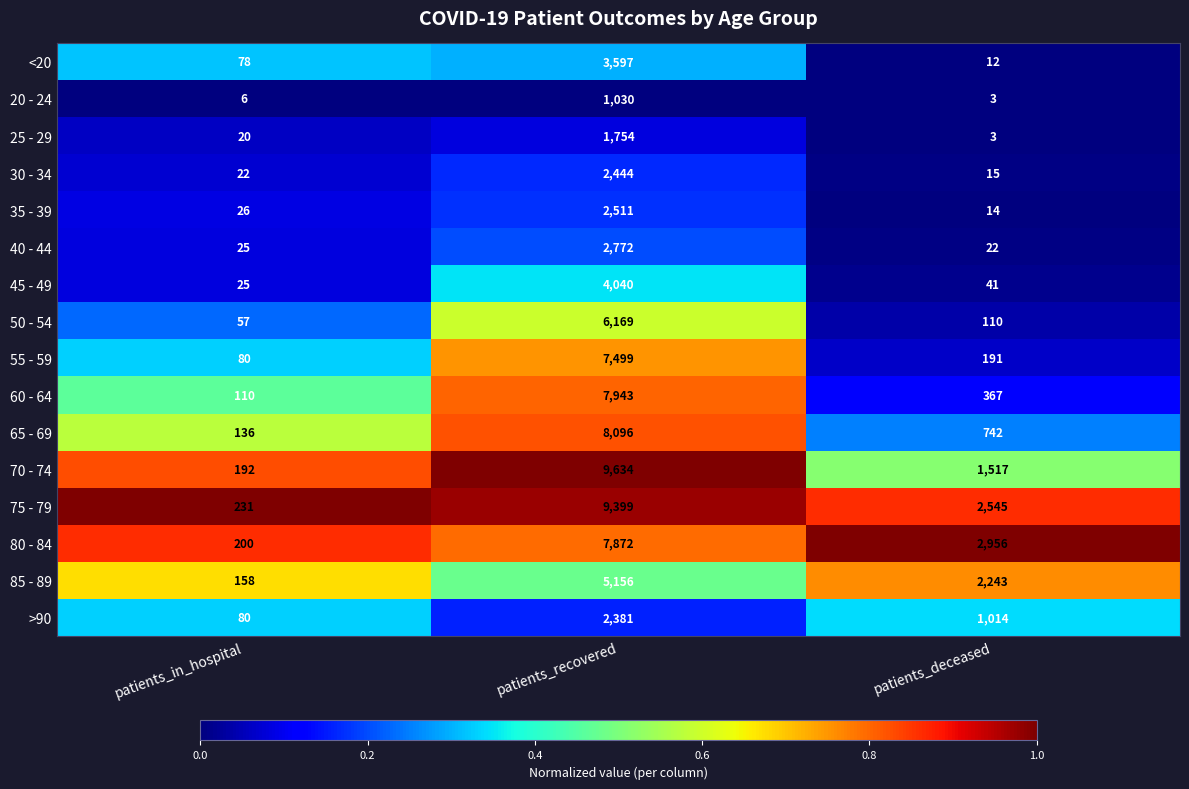

Rank the series by their maximum value, from highest to lowest.

70 - 74, 75 - 79, 65 - 69, 60 - 64, 80 - 84, 55 - 59, 50 - 54, 85 - 89, 45 - 49, <20, 40 - 44, 35 - 39, 30 - 34, >90, 25 - 29, 20 - 24